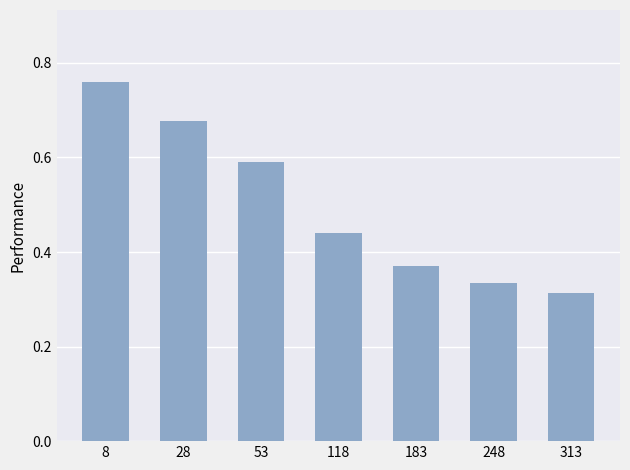

True or false: the data shows 0.9 at 53.

False